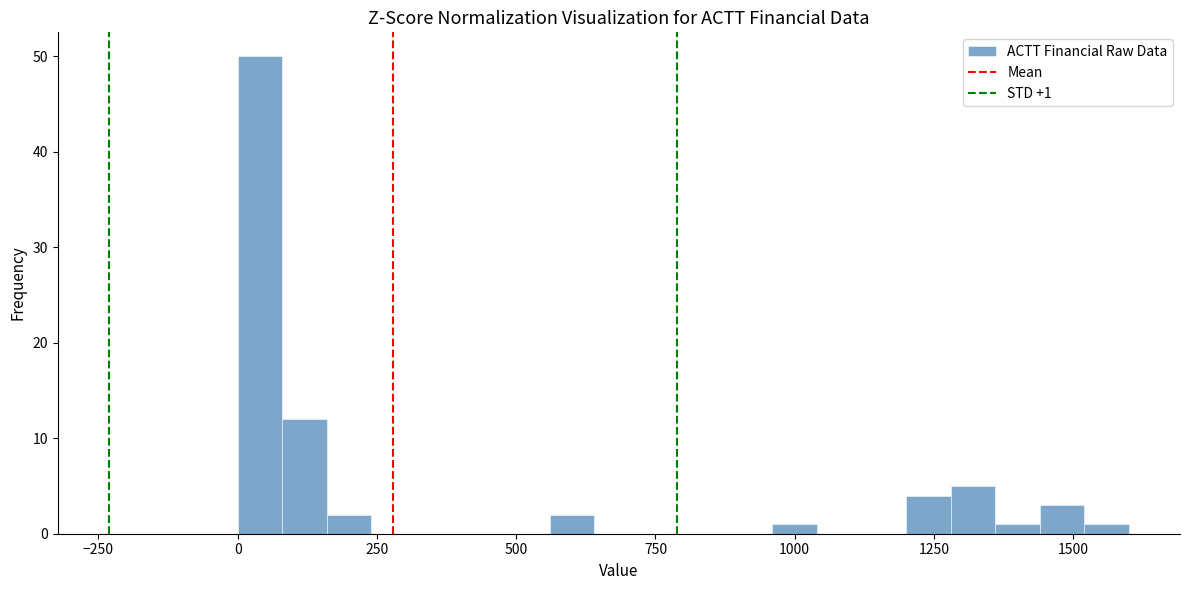

Read against the x-axis, roughly where is the centre of the tallest bar?

50